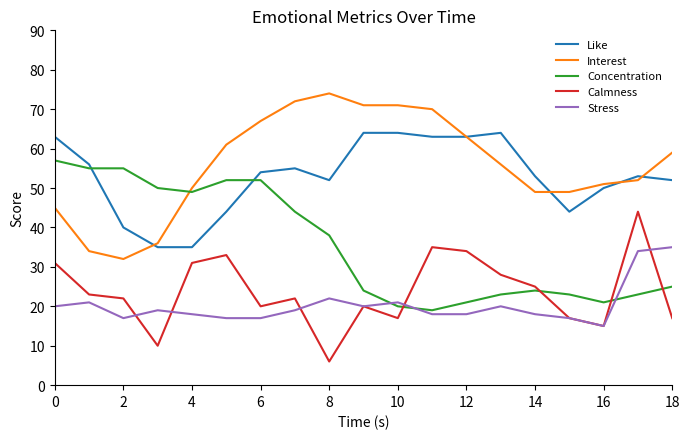

What is the difference between the second highest and second lowest values in the Interest series?

38